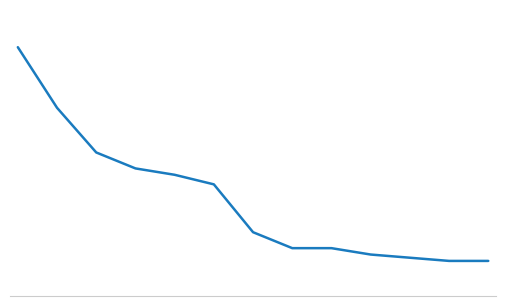

What is the average value?

30